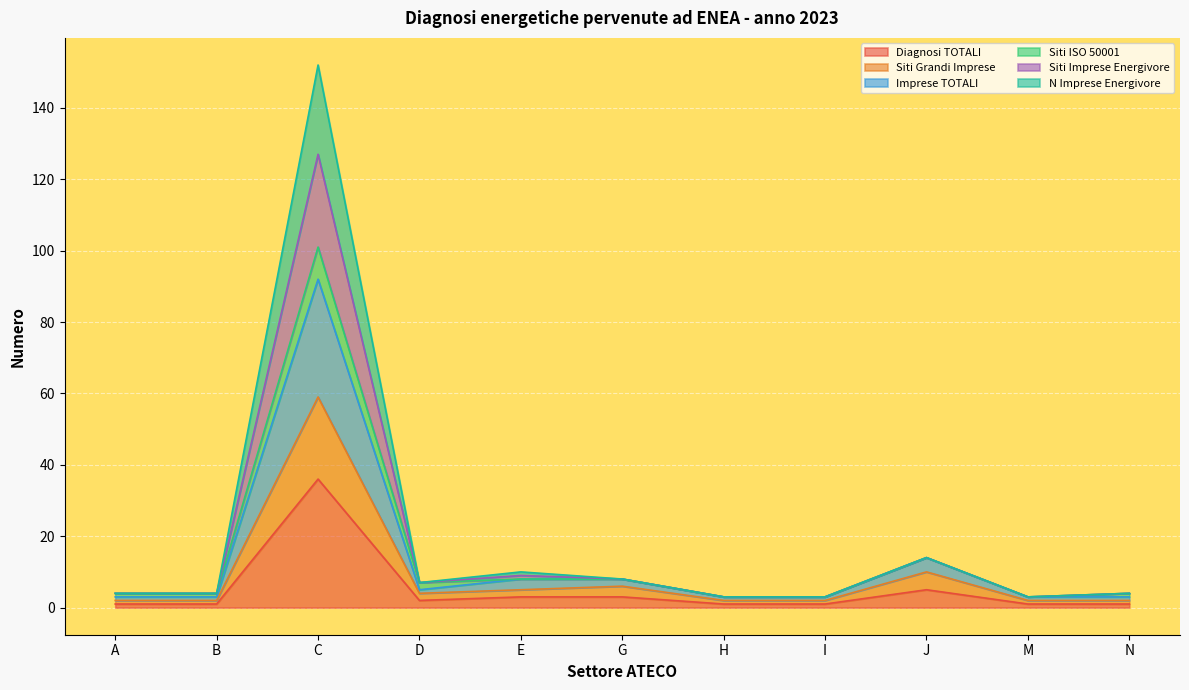

What is the total value across all series at C?

152